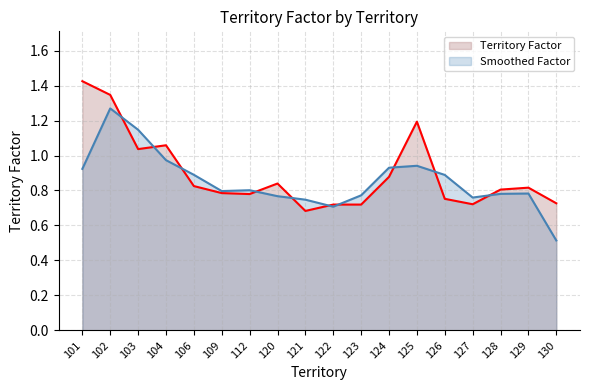

Where is the data nearest to the value 1?

103